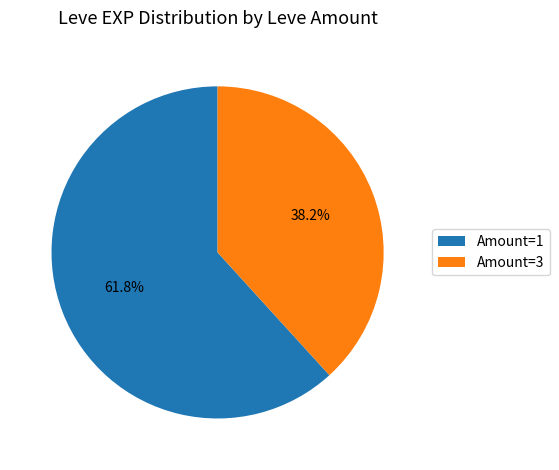

What is the ratio of the value at Amount=3 to the value at Amount=1?

0.6